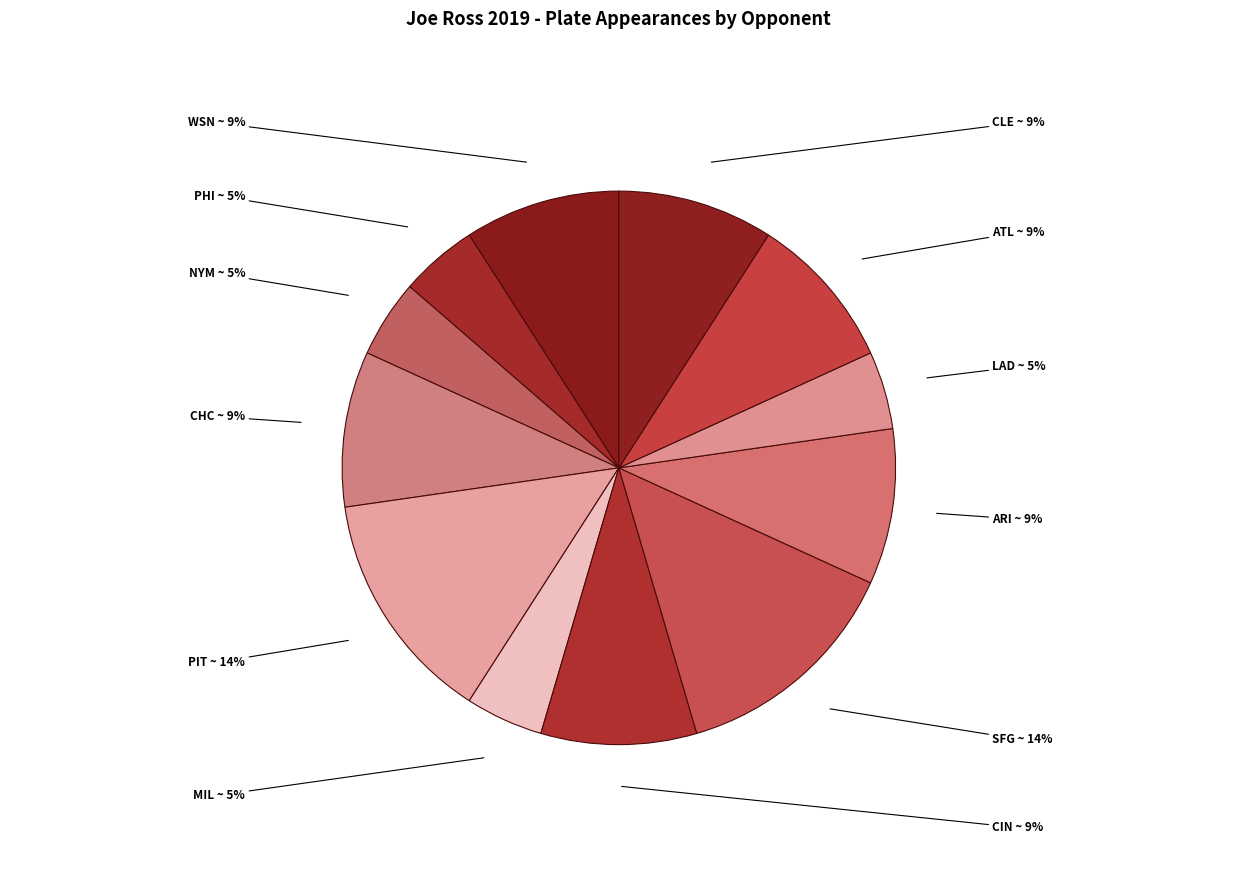

Does any single category account for the majority?

No